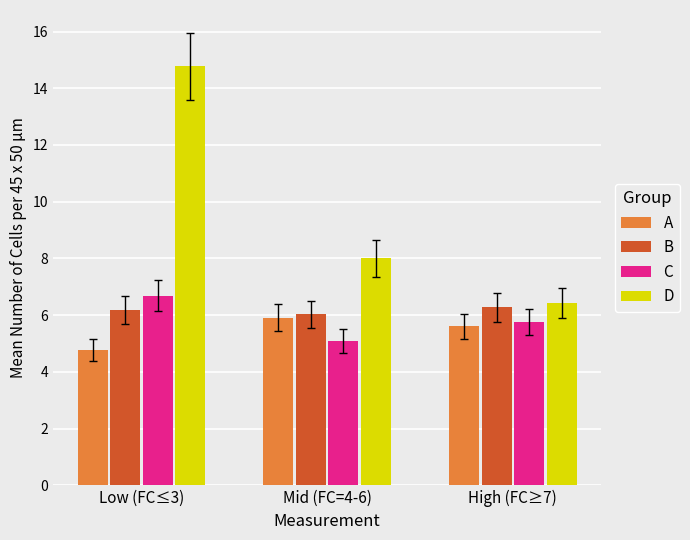

The B series shows 6.2 at Low (FC≤3). True or false?

True